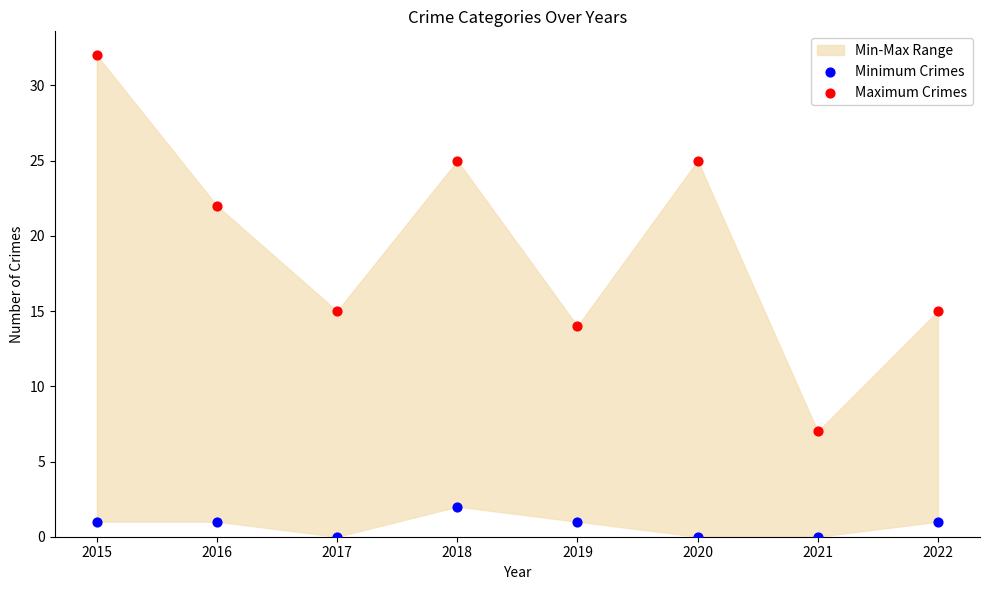

In the Maximum Crimes series, what Y value is closest to 19?

22